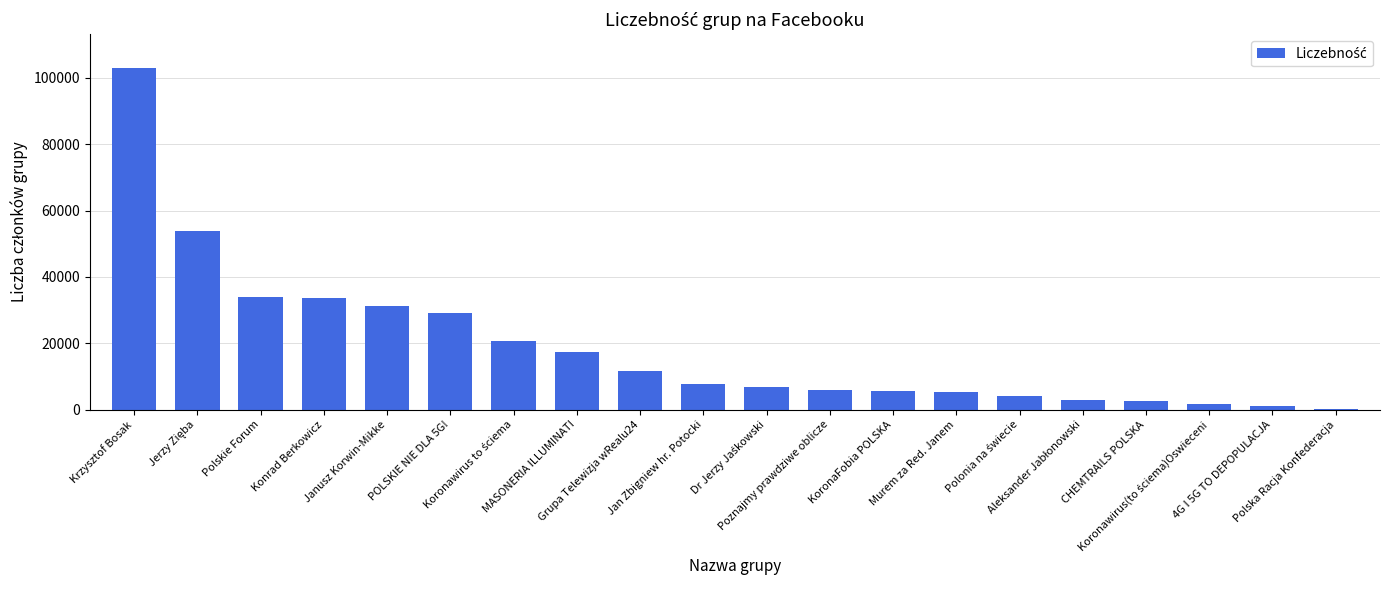

What is the greatest value displayed?

102900